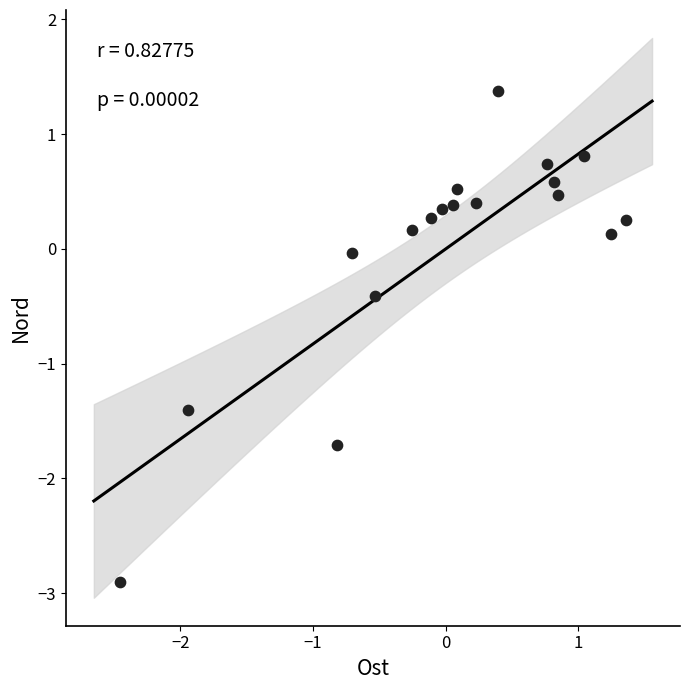

What is the range of Y values (max minus min)?

4.3